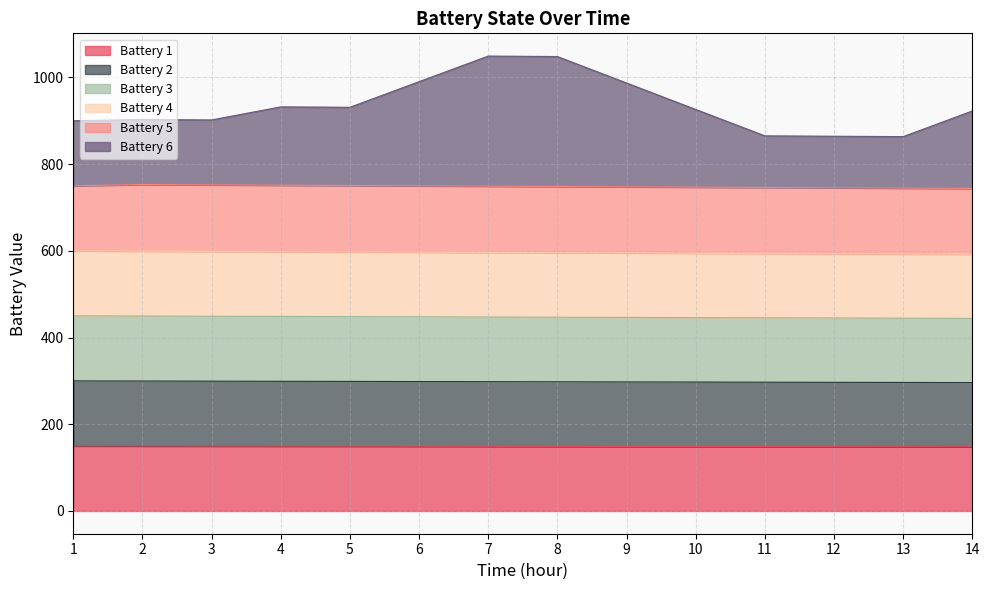

At which category is the sum across all series the highest?

7